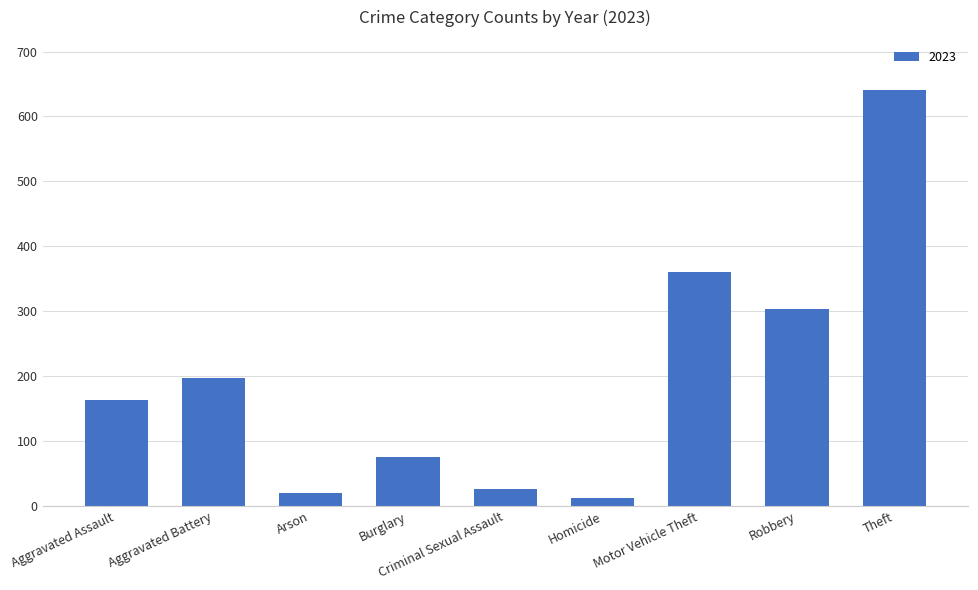

Which label corresponds to the largest value in the chart?

Theft